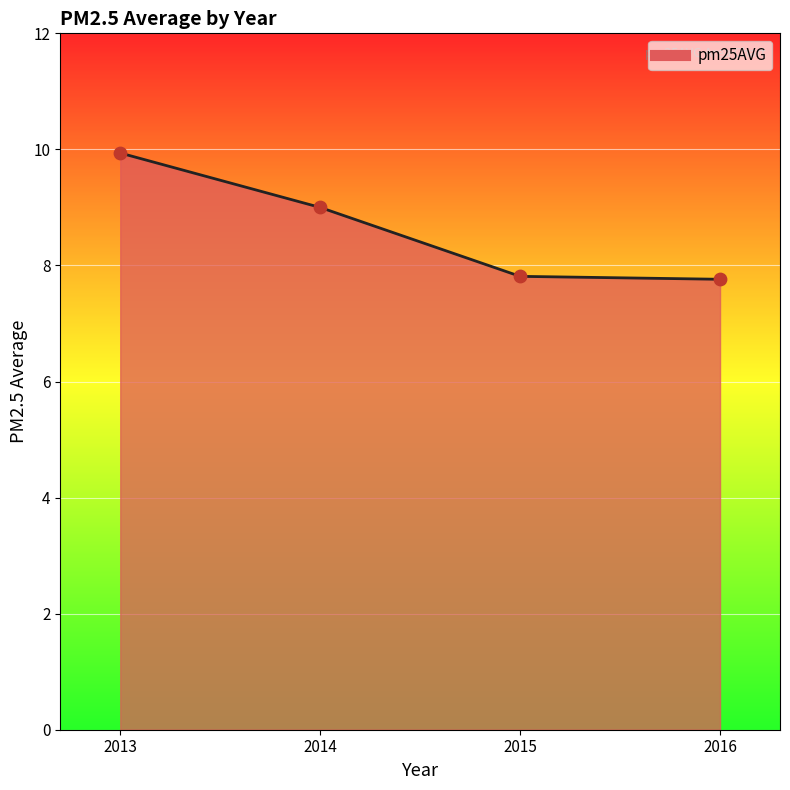

Which has a higher value, 2014 or 2016?

2014